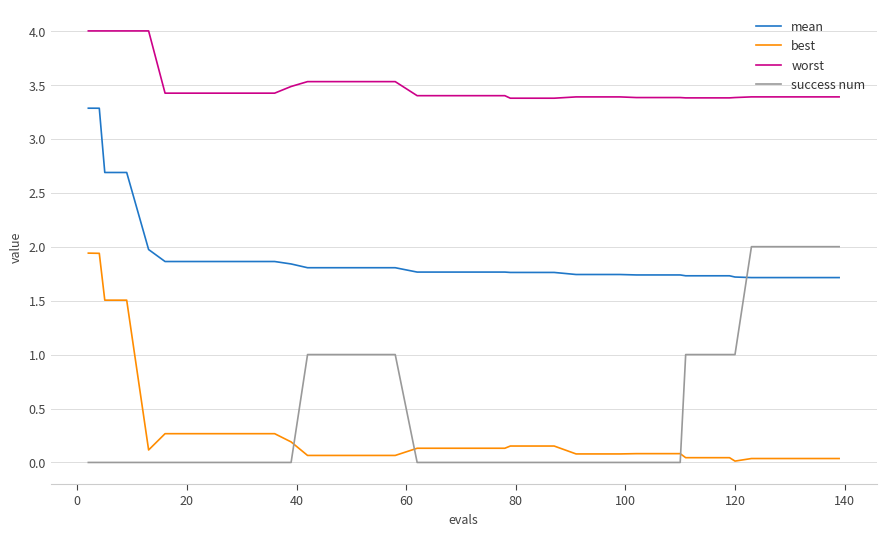

Which series has the largest total across all categories?

worst